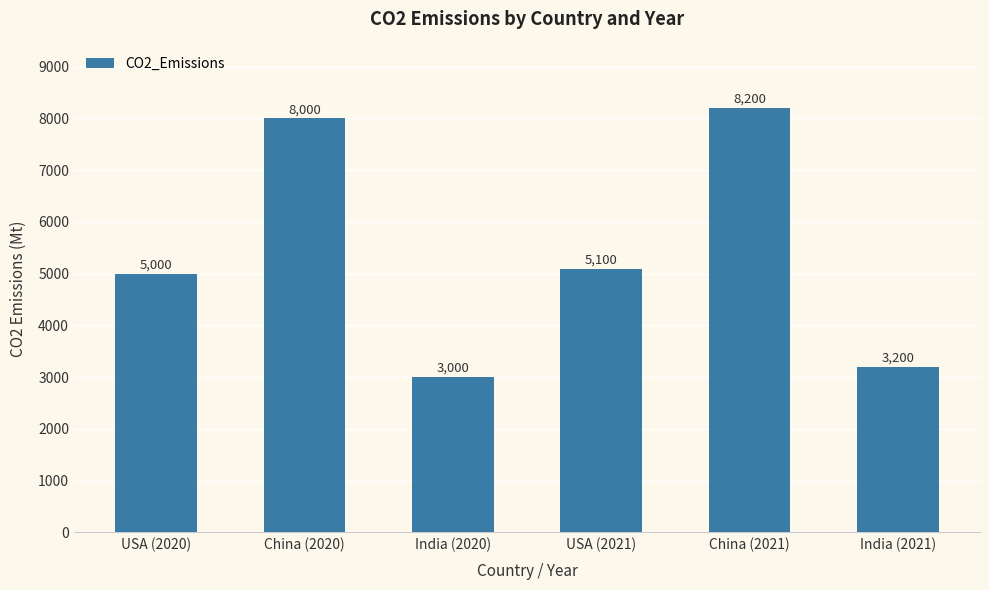

Does the chart contain stacked bars?

No